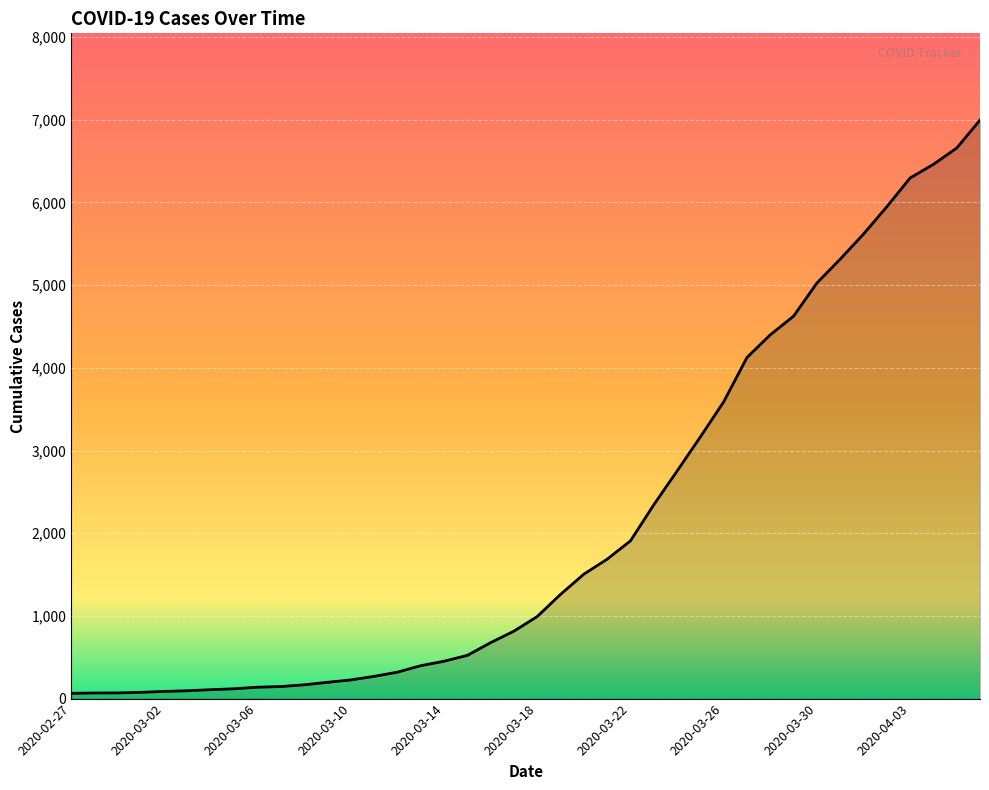

What is the difference between the maximum and minimum values?

6931